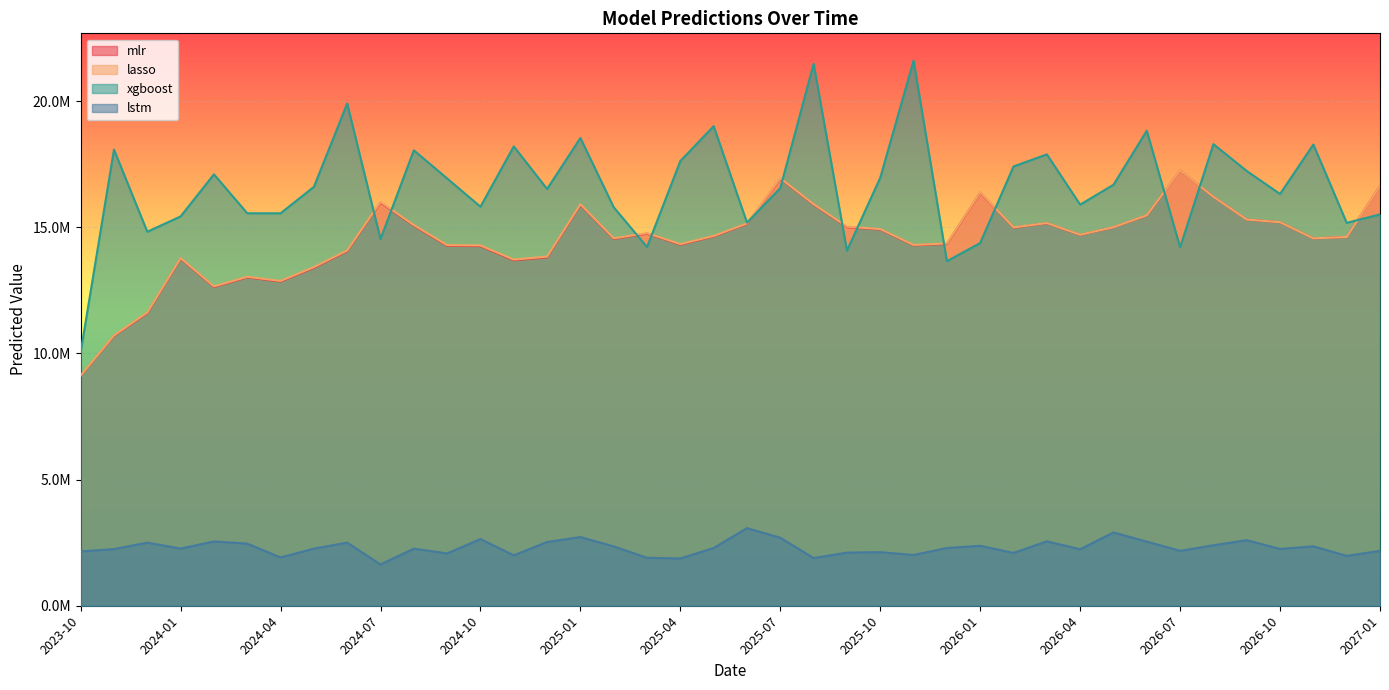

What are all the series names shown in the legend?

mlr, lasso, xgboost, lstm